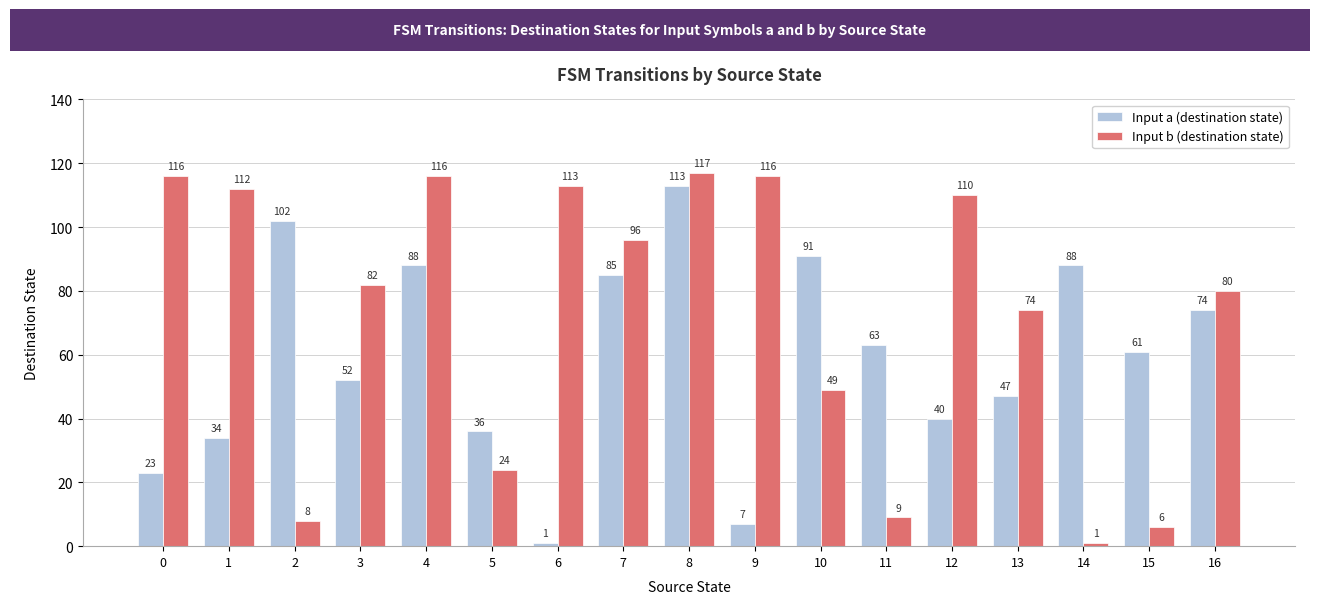

What is the maximum value shown in the chart?

117